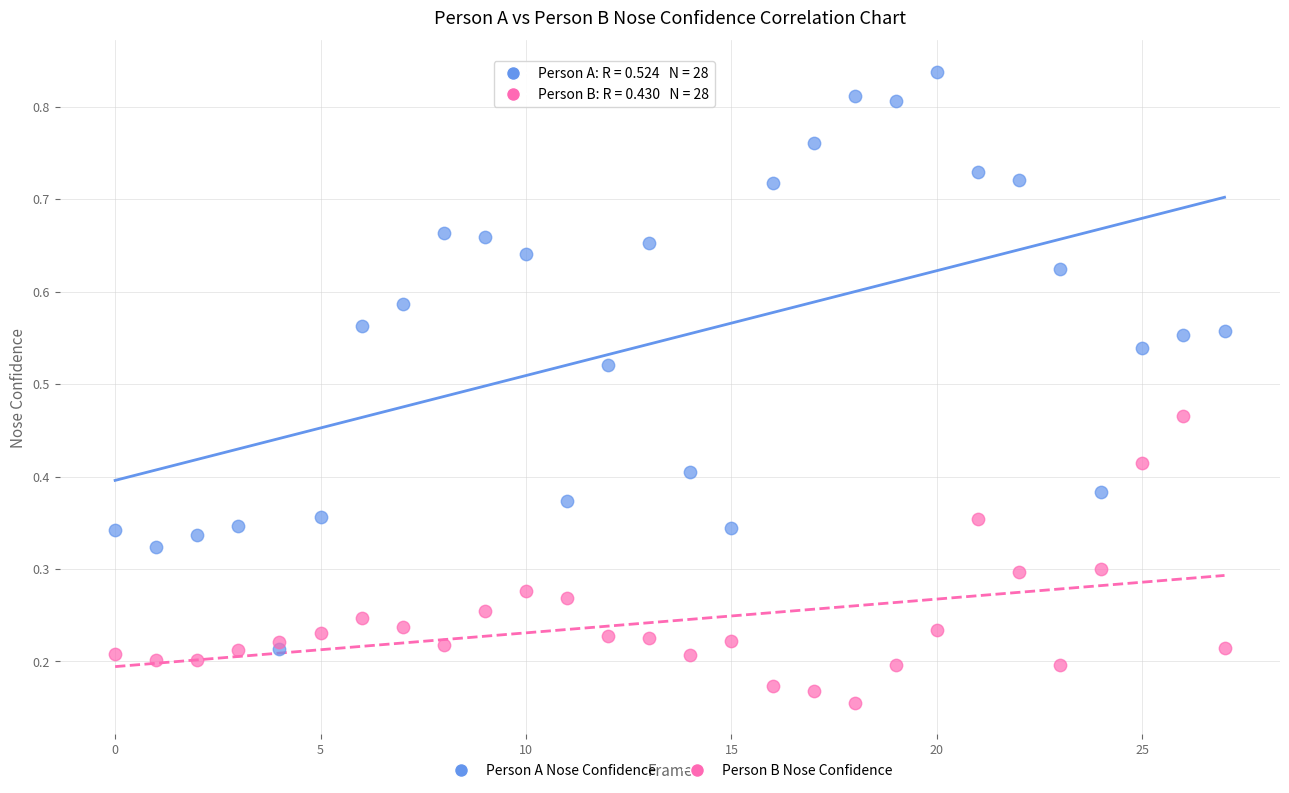

Which series has the largest Y range (max minus min)?

Person A Nose Confidence